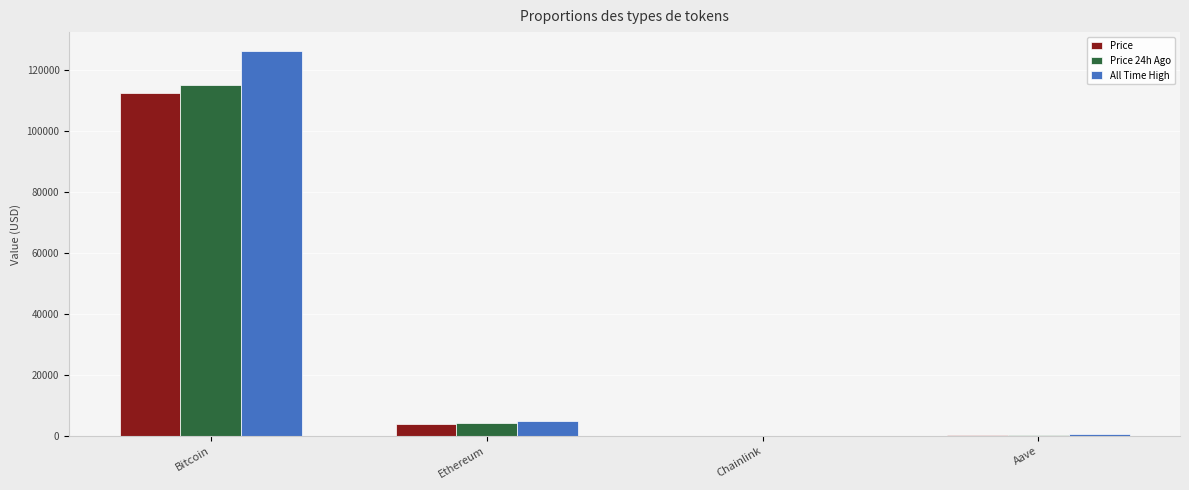

What is the highest value of the Price 24h Ago series?

115197.0